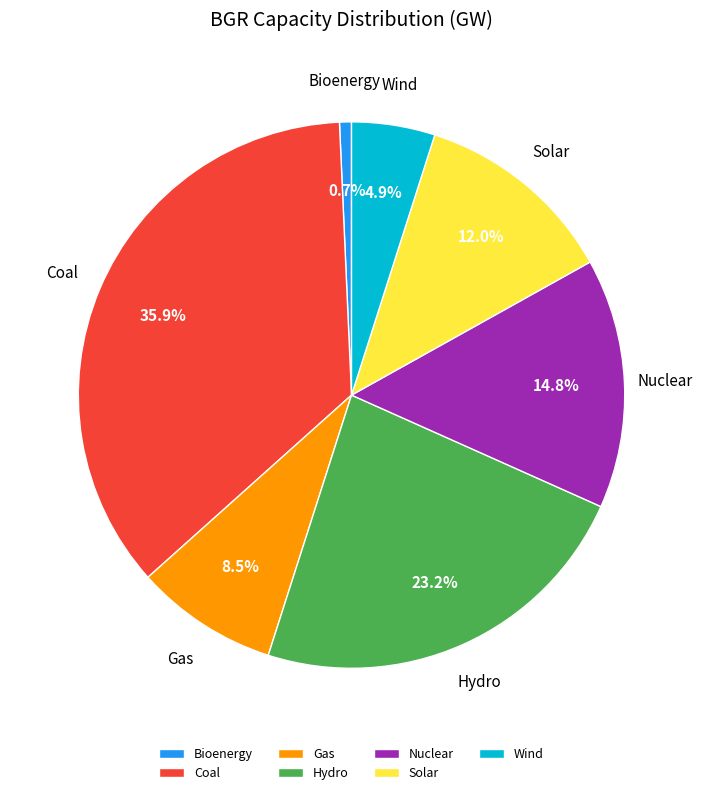

Is there any slice that represents more than half of the pie?

No